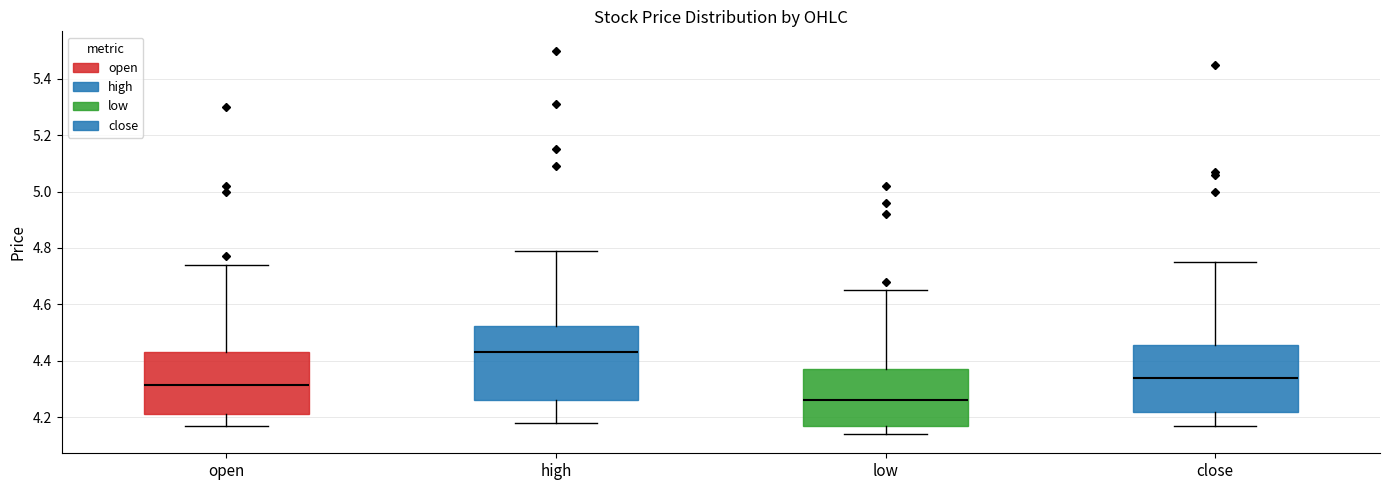

Which box's median line is the highest?

high